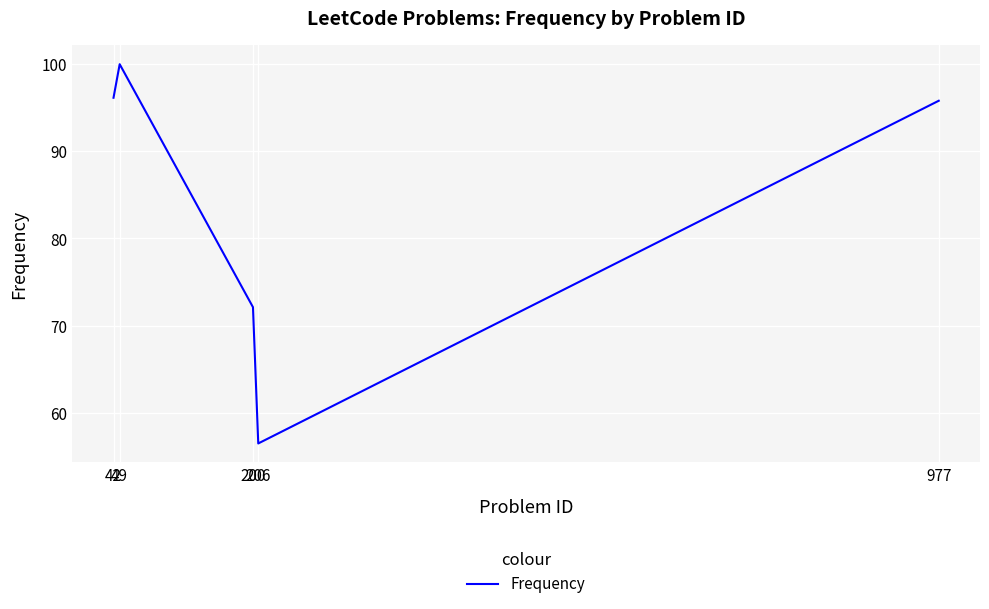

What is the sum of all values?

420.6